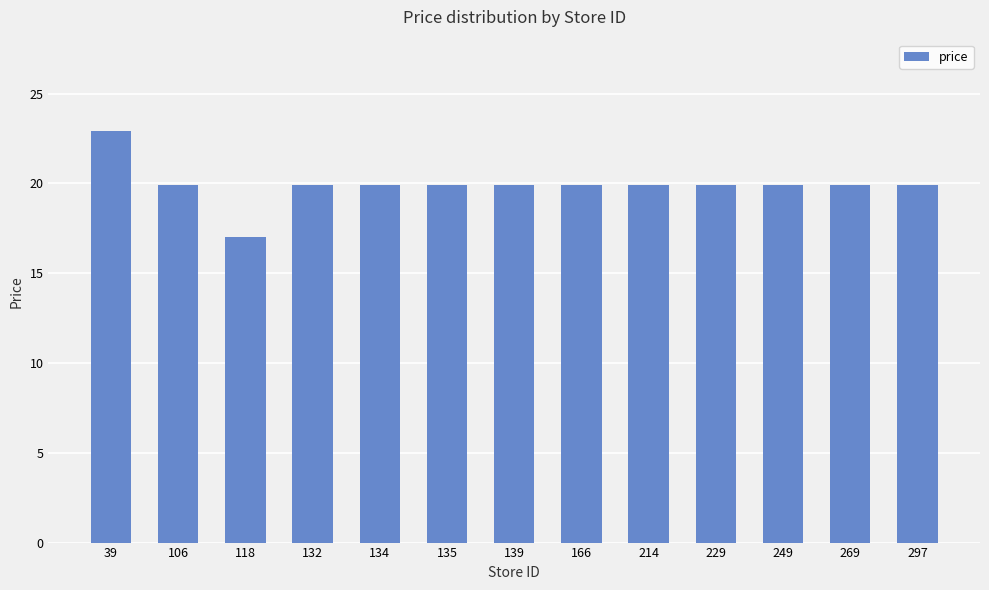

What is the value of the 13th bar from the left?

19.9